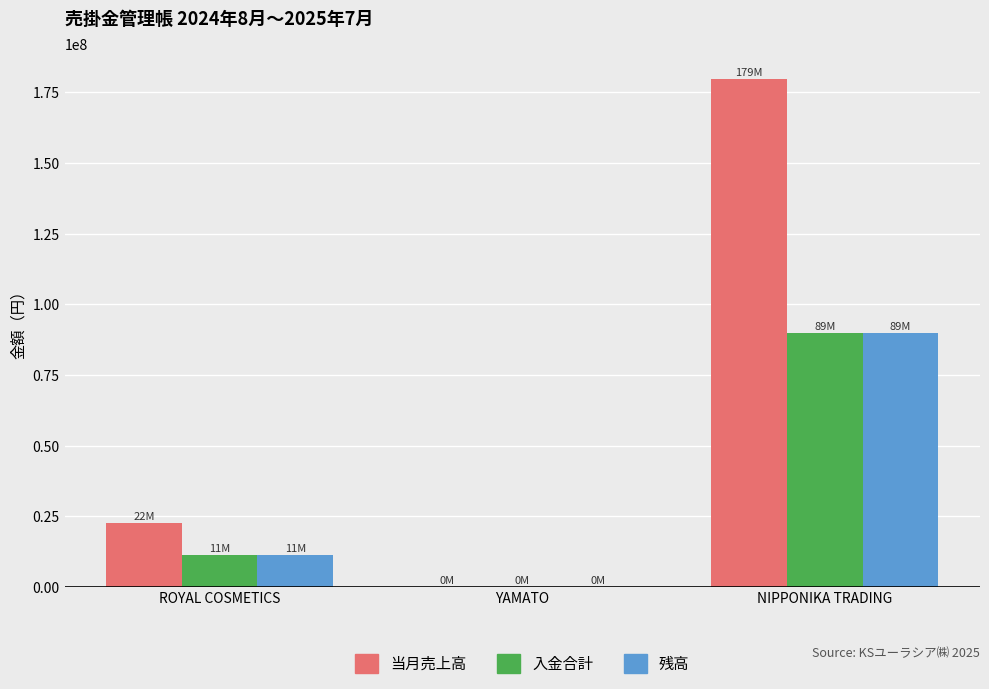

What is the sum of all 残高 values?

101391923